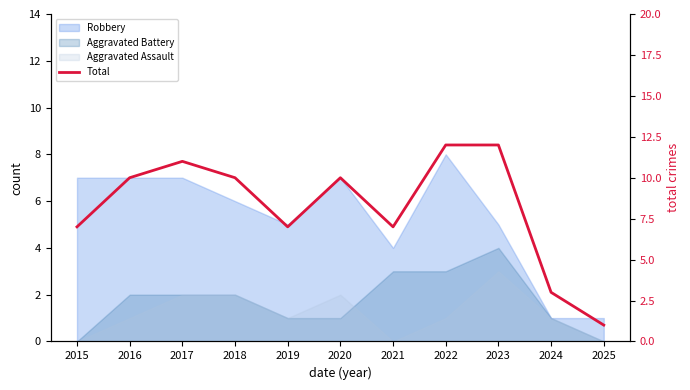

What is the ratio of the value at 2019 to the value at 2023?

0.6